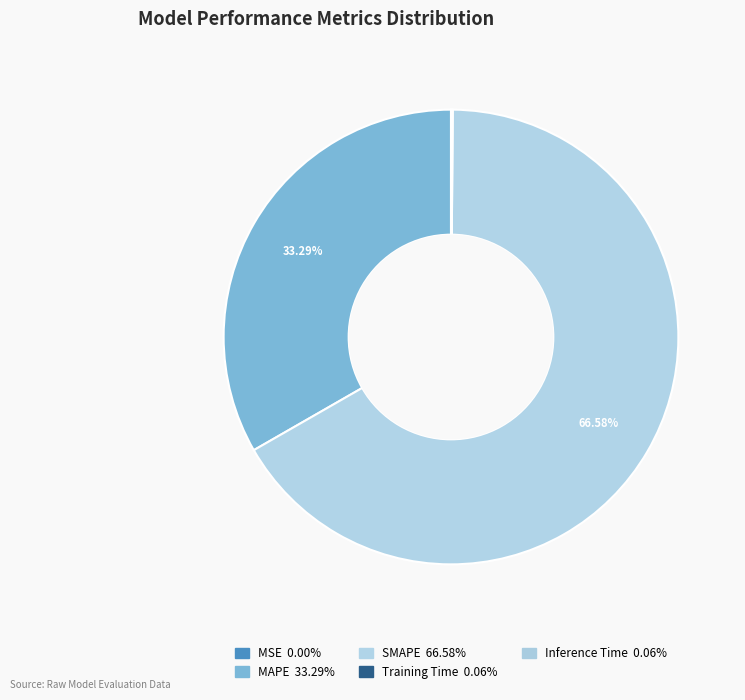

To the nearest percent, what portion does SMAPE represent?

67%